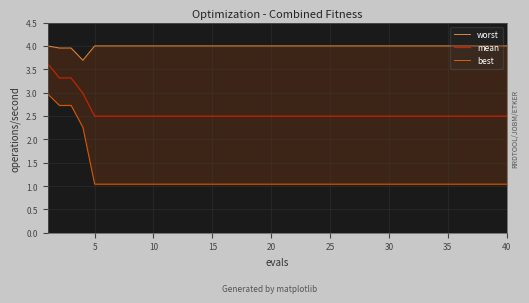

What is the average value of the best series?

1.2